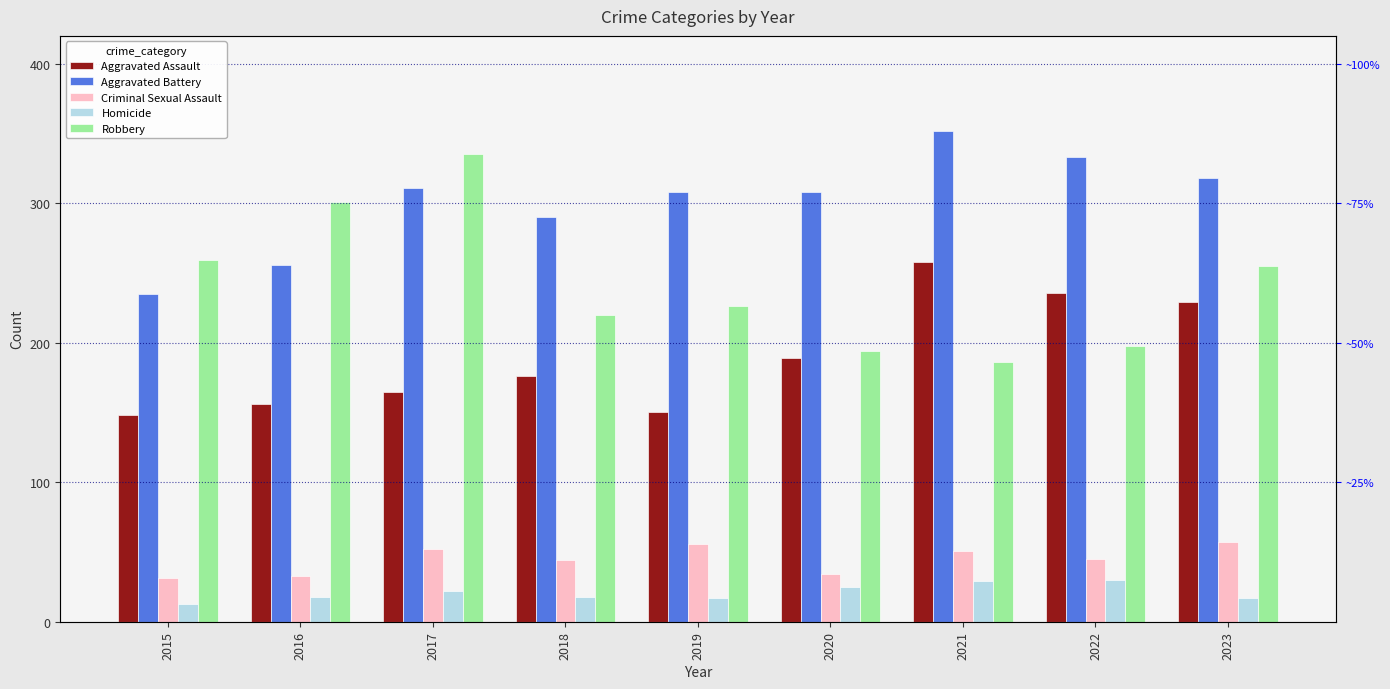

List the series in order of their peak value, lowest first.

Homicide, Criminal Sexual Assault, Aggravated Assault, Robbery, Aggravated Battery